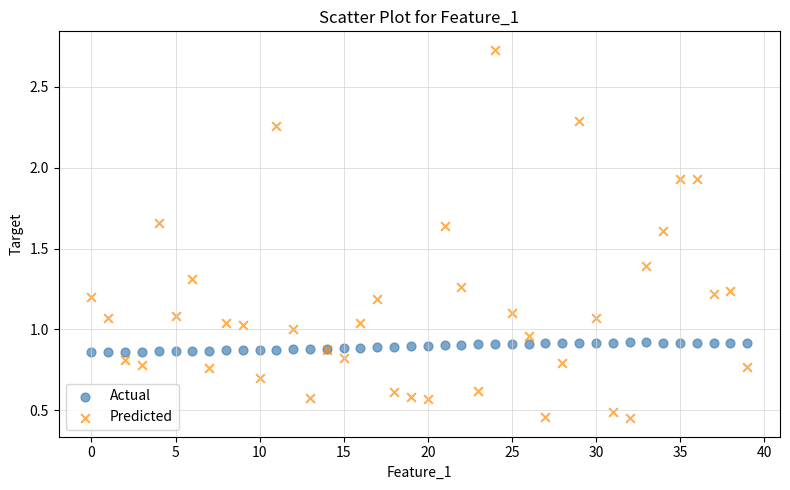

Which series has the largest Y range (max minus min)?

Predicted